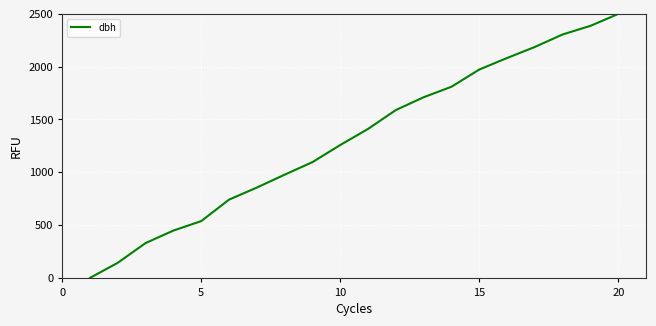

What is the maximum value shown in the chart?

2500.0